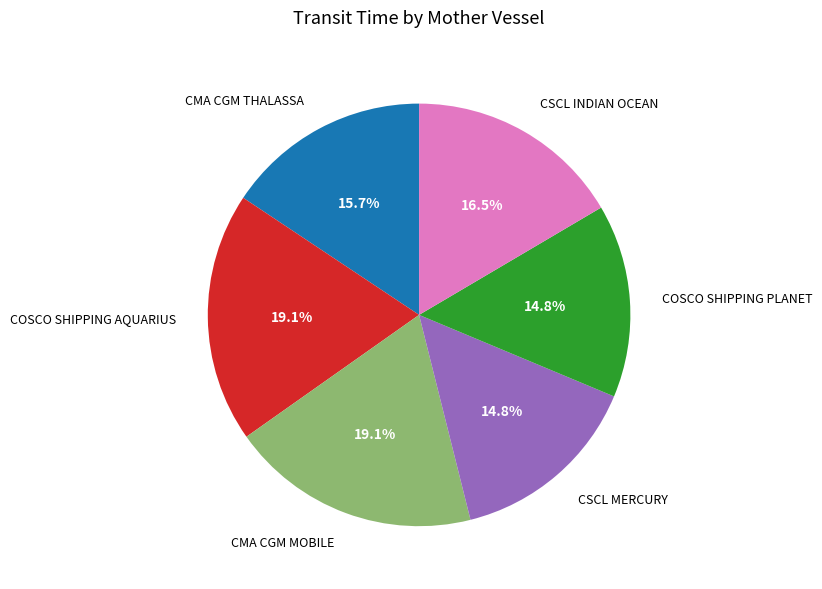

What is the total percentage of COSCO SHIPPING PLANET and CSCL INDIAN OCEAN?

31.3%